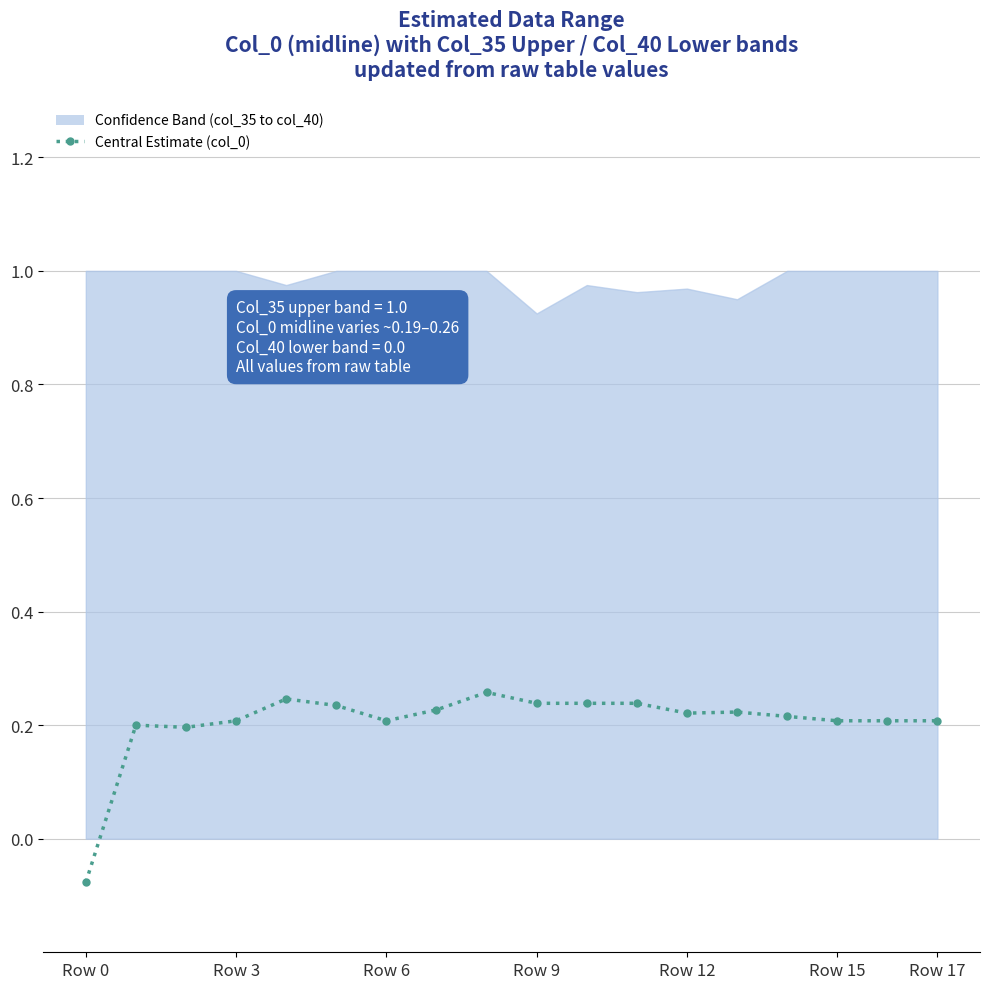

At which label is the value closest to 0?

Row 0